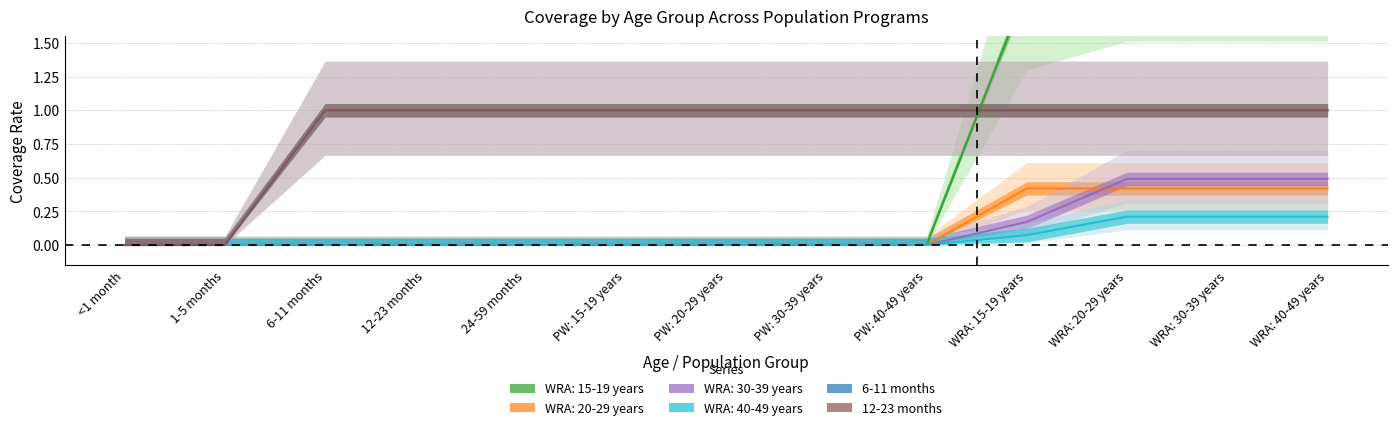

Which category has the highest value in the 6-11 months series?

6-11 months